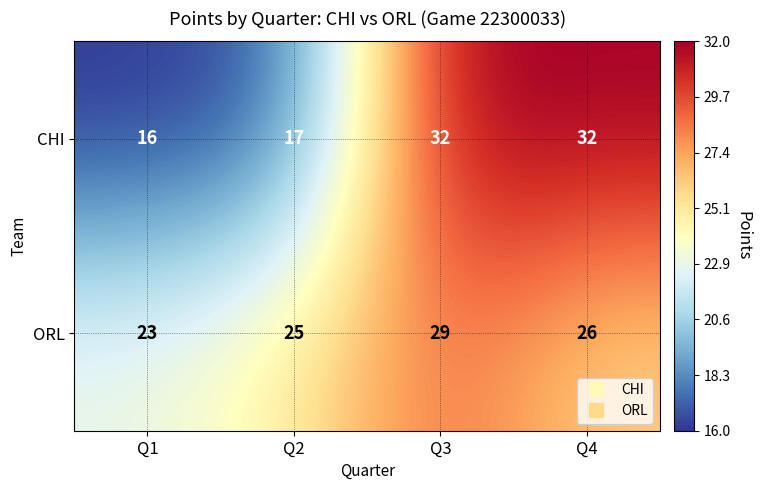

Rank the series by their average value, from highest to lowest.

ORL, CHI